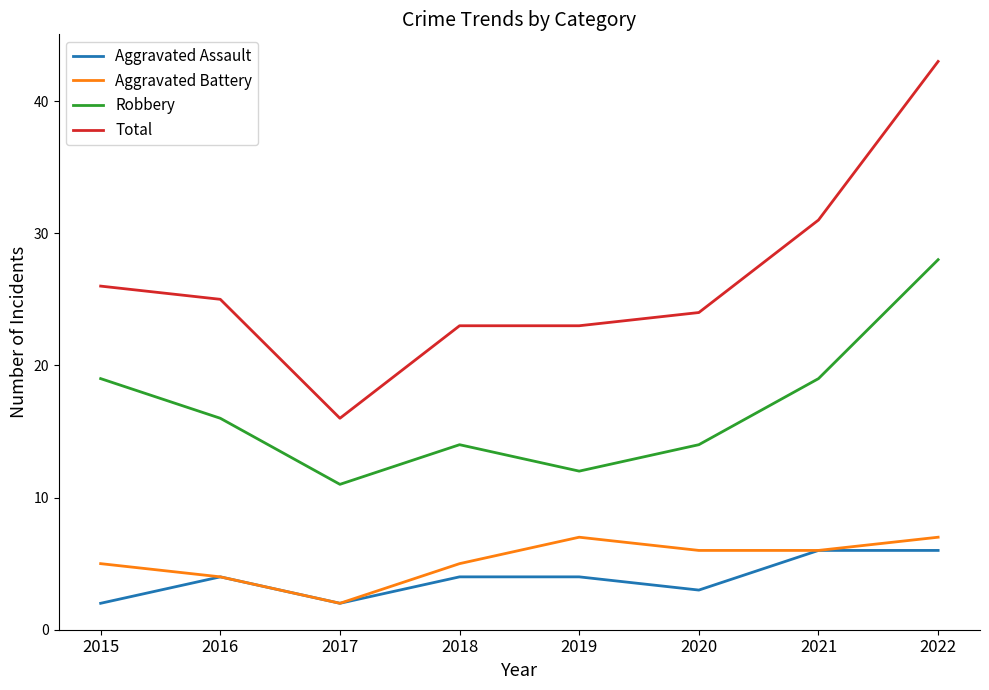

List the series in order of their peak value, lowest first.

Aggravated Assault, Aggravated Battery, Robbery, Total